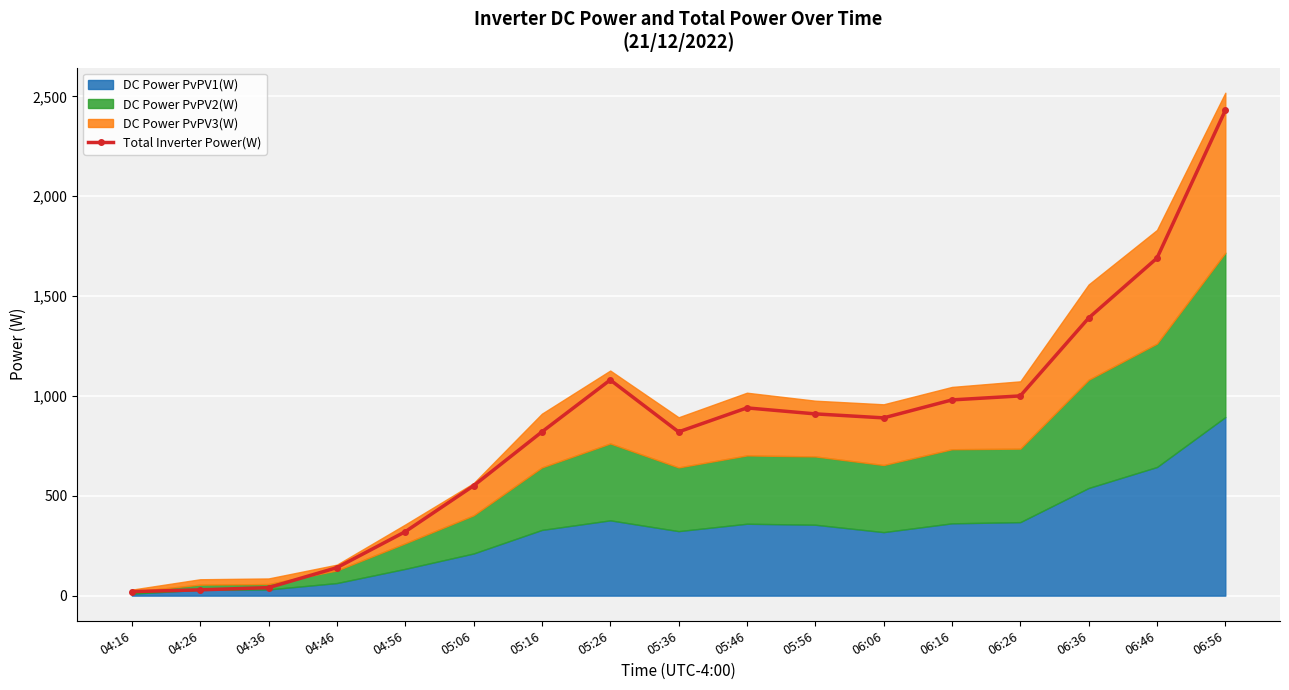

What is the label of the 14th point from the left?

06:26